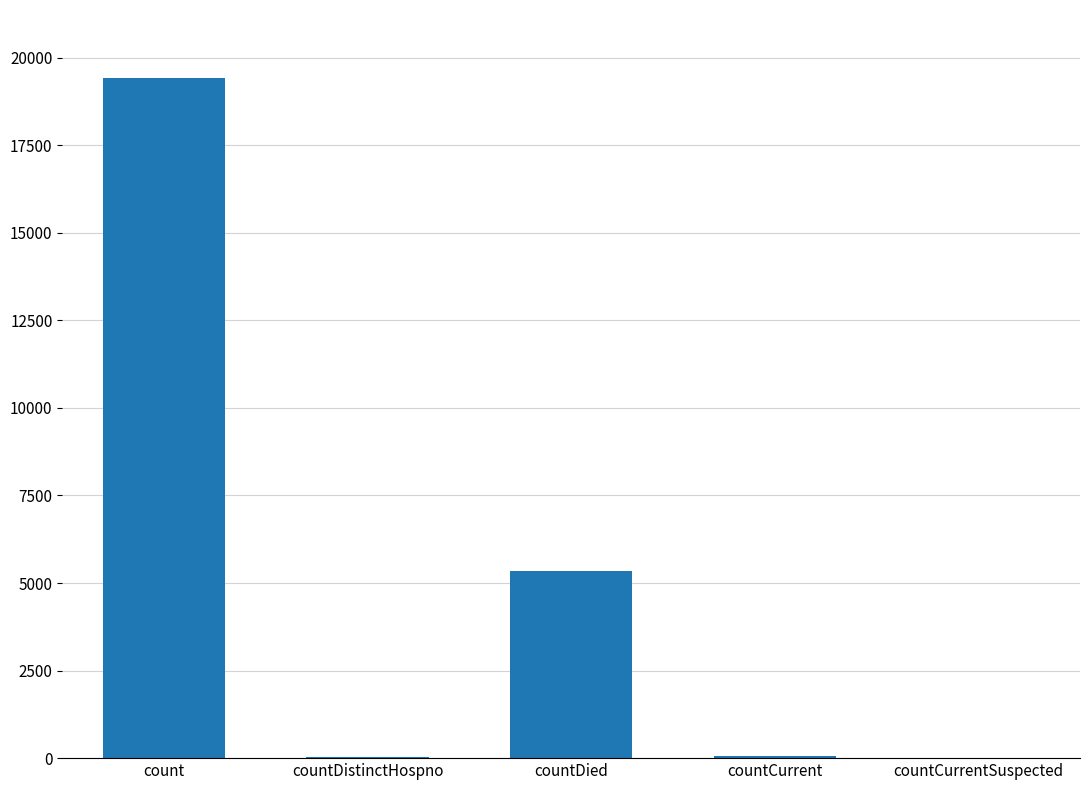

What is the greatest value displayed?

19420